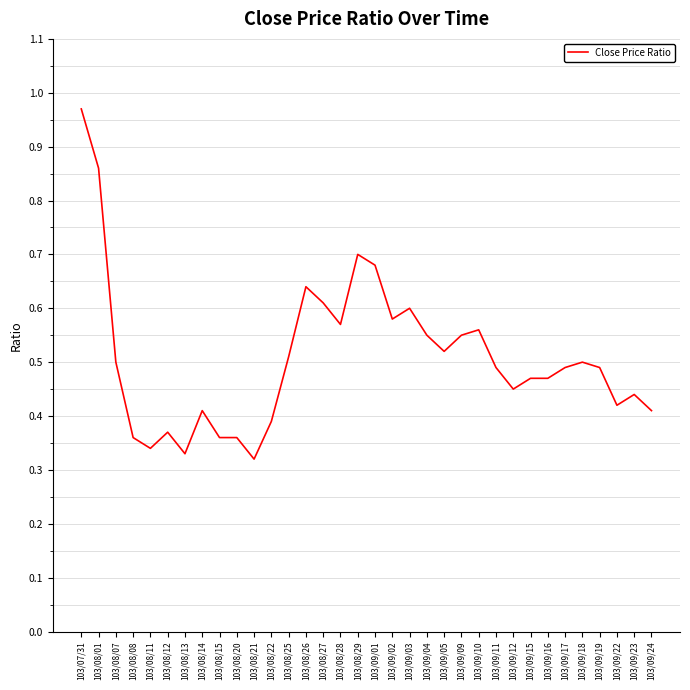

At which category does the chart reach its peak across all series?

103/07/31